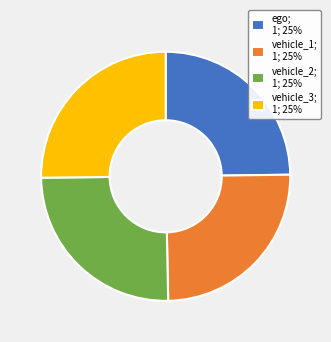

Count the number of slices in the pie.

4